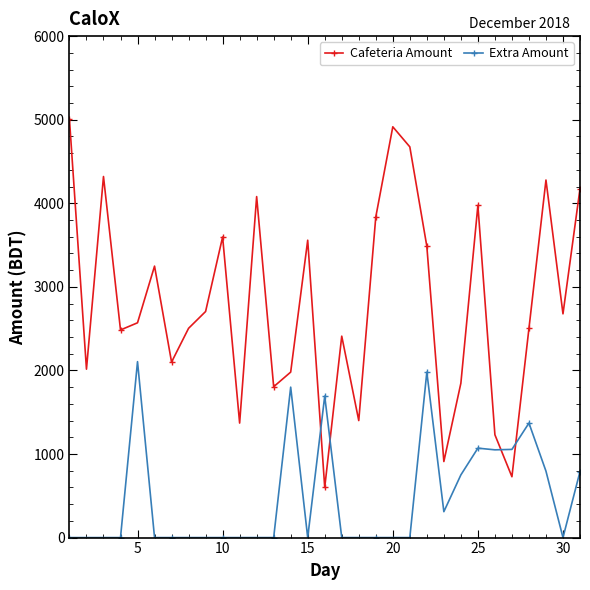

Which series has the largest range (max minus min)?

Cafeteria Amount